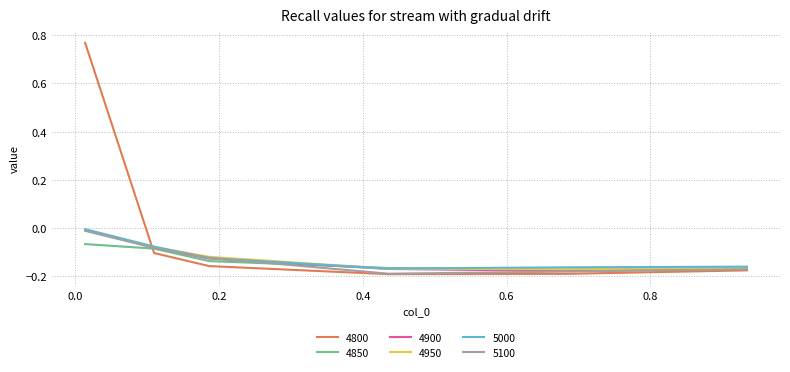

Which series has the largest total across all categories?

4800